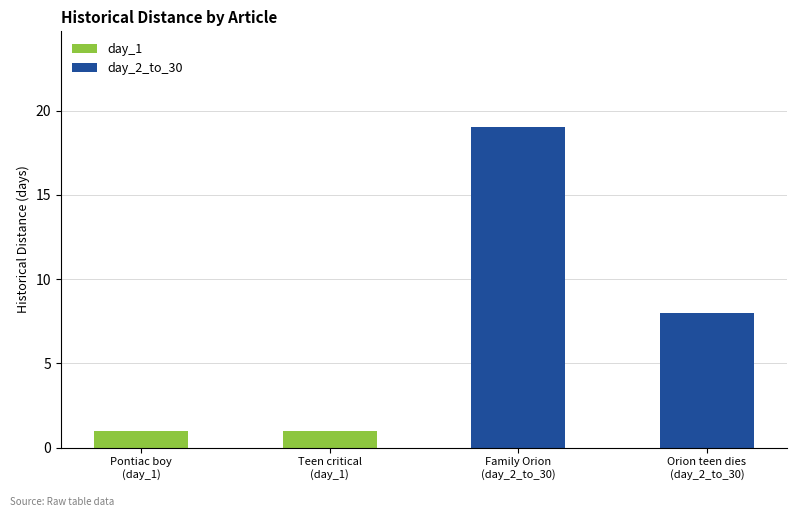

What is the sum of the day_2_to_30 values at Teen critical
(day_1) and Family Orion
(day_2_to_30)?

19